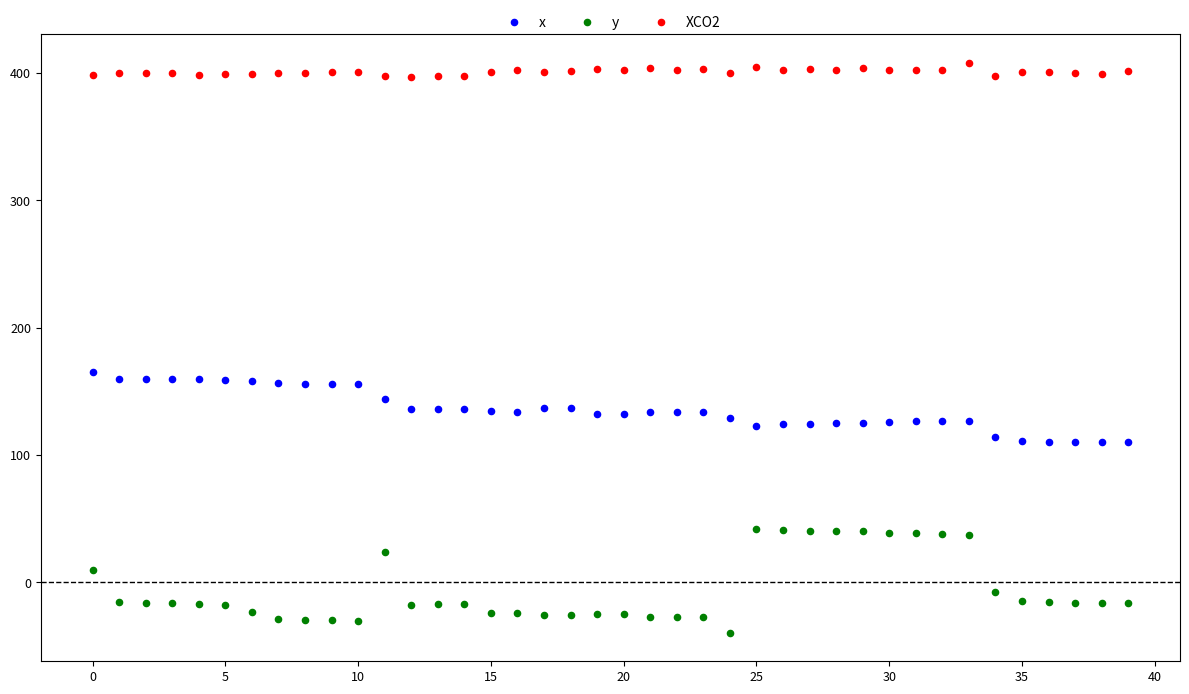

Across all series, what Y value is closest to 184?

165.3